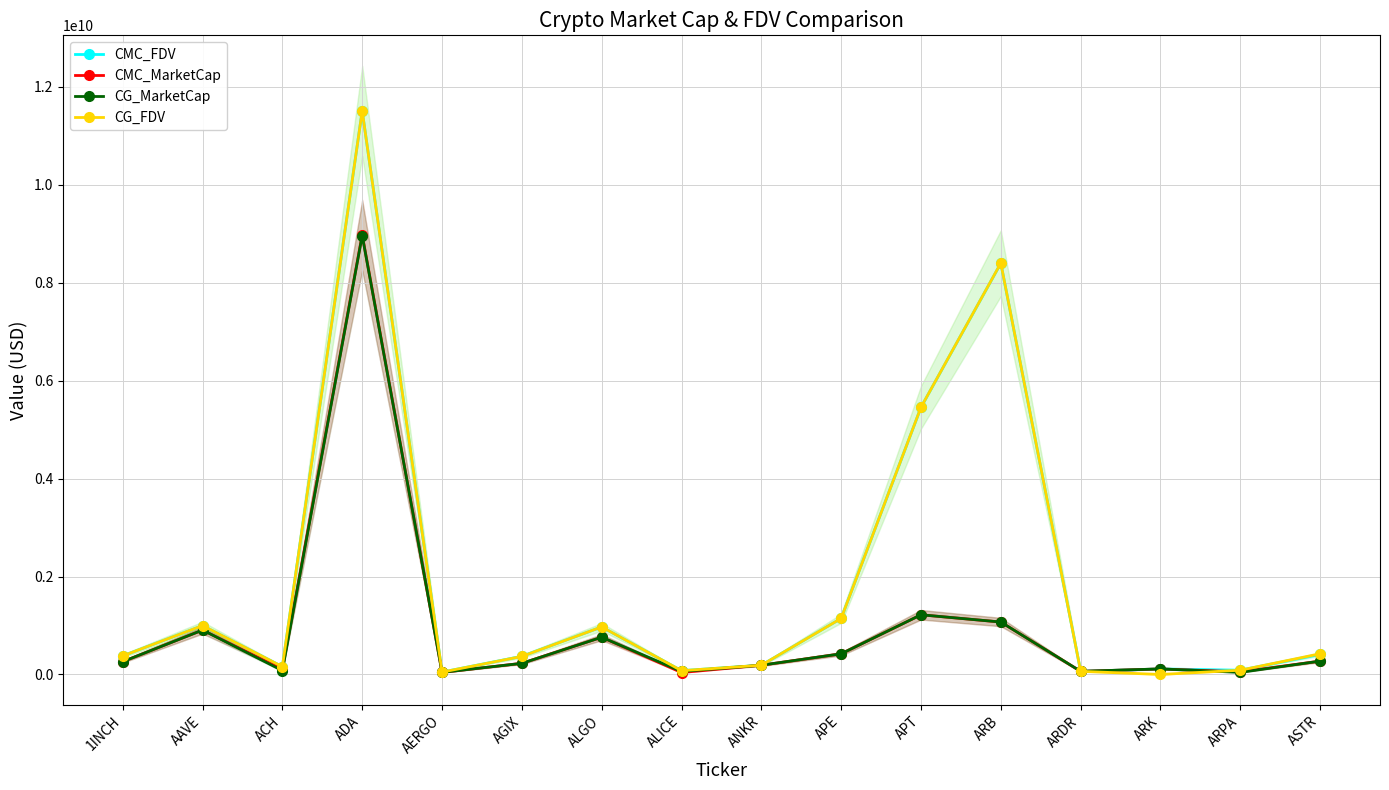

At which category does CMC_FDV reach its first local valley?

ACH